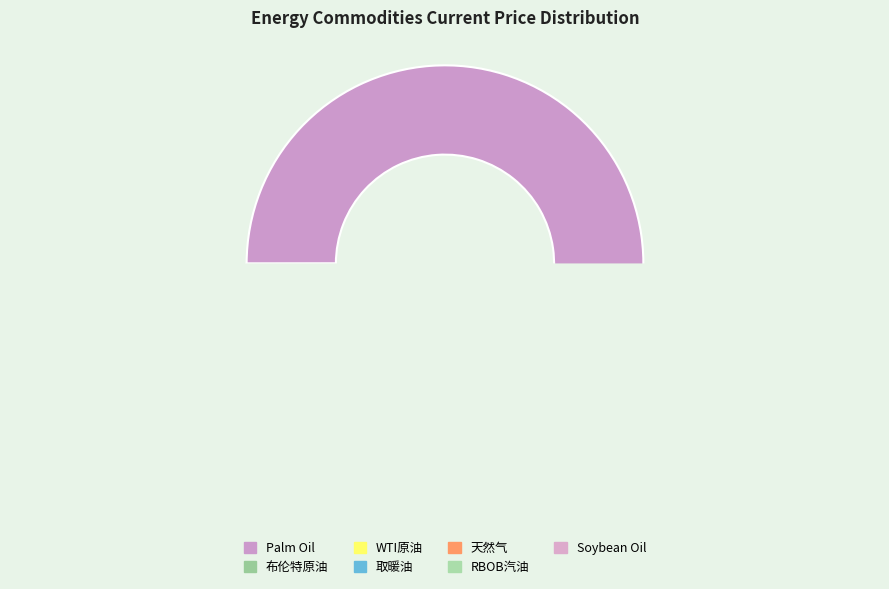

Which has a higher value, Soybean Oil or 天然气?

天然气